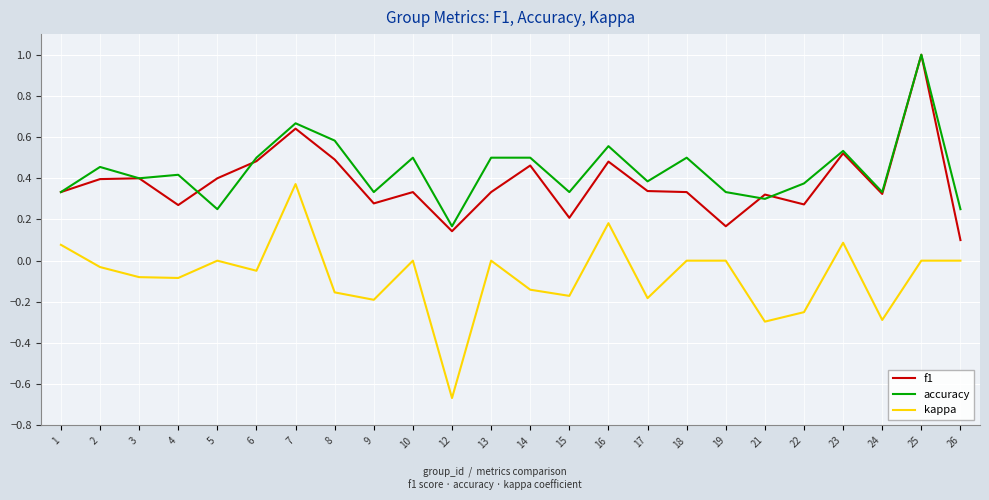

True or false: accuracy has more than 1 interior local peaks.

True